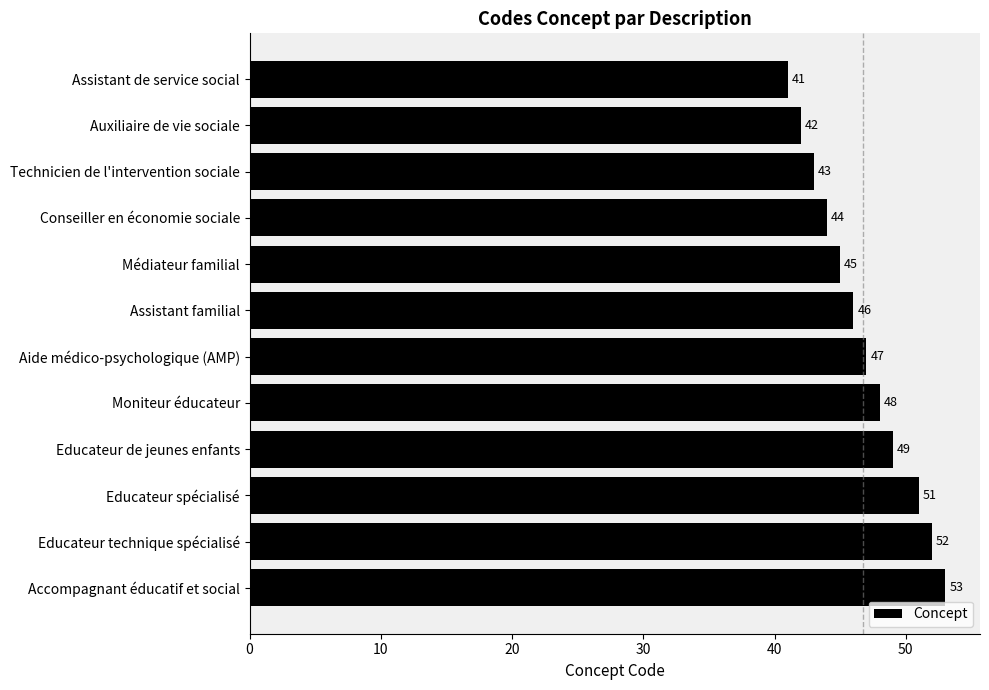

What is the minimum value shown in the chart?

41